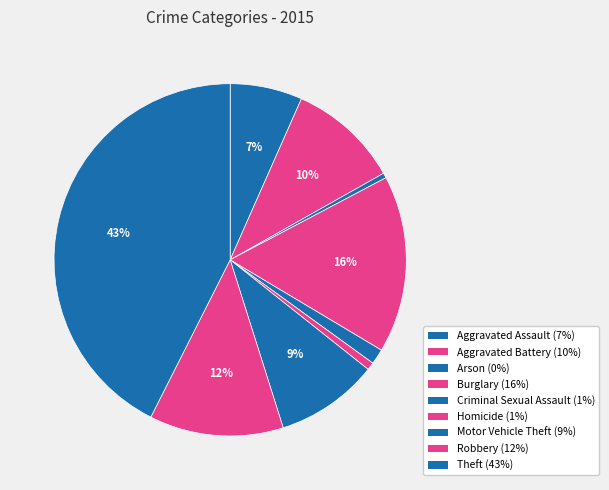

How many slices are in this pie chart?

9